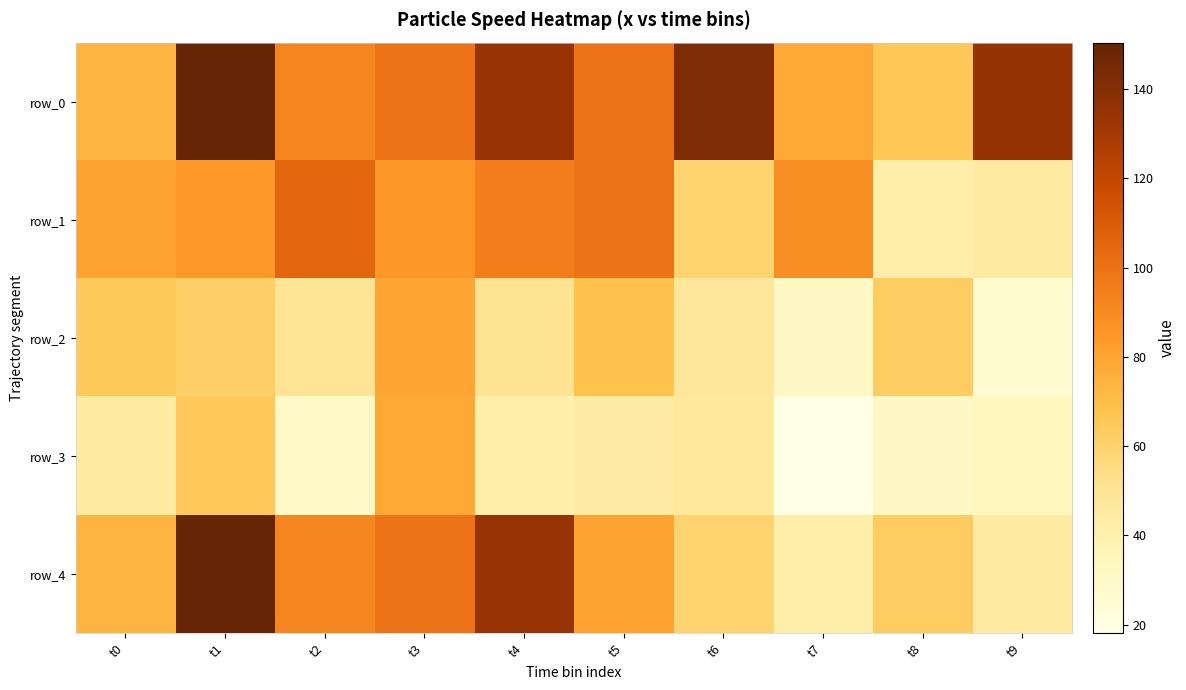

Reading right to left, extract all data points from this chart.

row_0: t9=134.5	t8=66.0	t7=78.1	t6=142.5	t5=99.7	t4=134.2	t3=98.9	t2=91.3	t1=150.4	t0=73.7
row_1: t9=45.0	t8=41.6	t7=88.2	t6=59.1	t5=99.1	t4=95.0	t3=84.6	t2=105.0	t1=84.0	t0=80.3
row_2: t9=26.3	t8=63.3	t7=31.5	t6=47.5	t5=68.7	t4=51.0	t3=79.2	t2=50.1	t1=61.7	t0=64.5
row_3: t9=34.2	t8=30.7	t7=18.1	t6=46.8	t5=44.0	t4=41.3	t3=78.5	t2=29.8	t1=65.1	t0=45.1
row_4: t9=45.1	t8=63.3	t7=41.6	t6=59.1	t5=80.3	t4=134.2	t3=98.9	t2=91.3	t1=150.4	t0=73.7